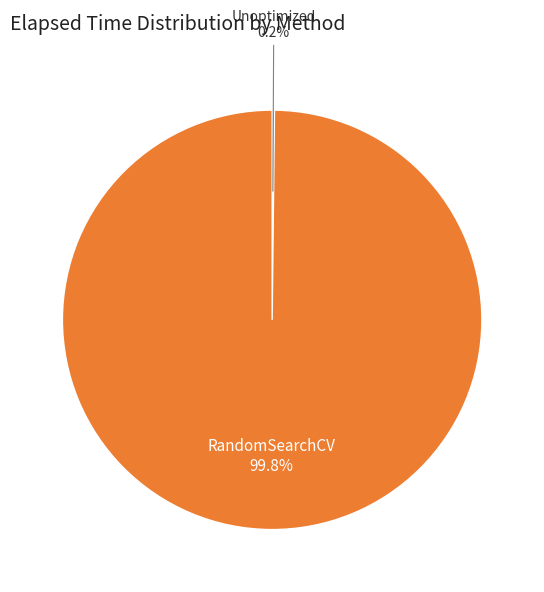

Is RandomSearchCV the majority of the pie?

Yes